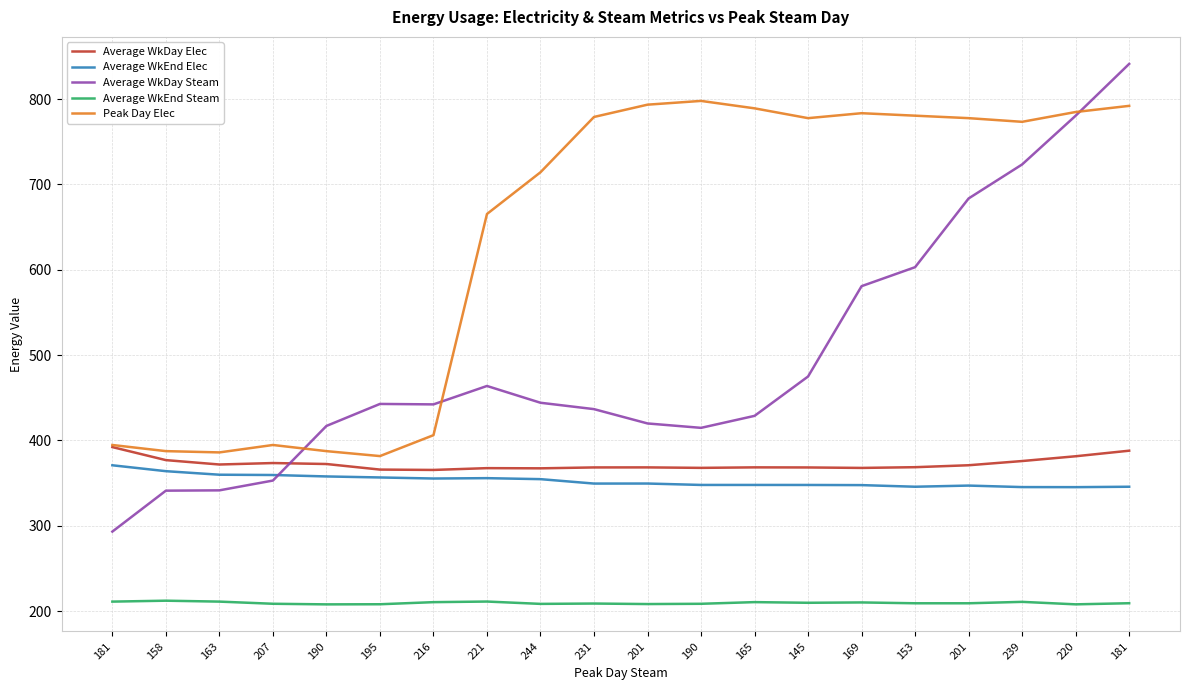

How many values in the Average WkEnd Steam series exceed 209?

12